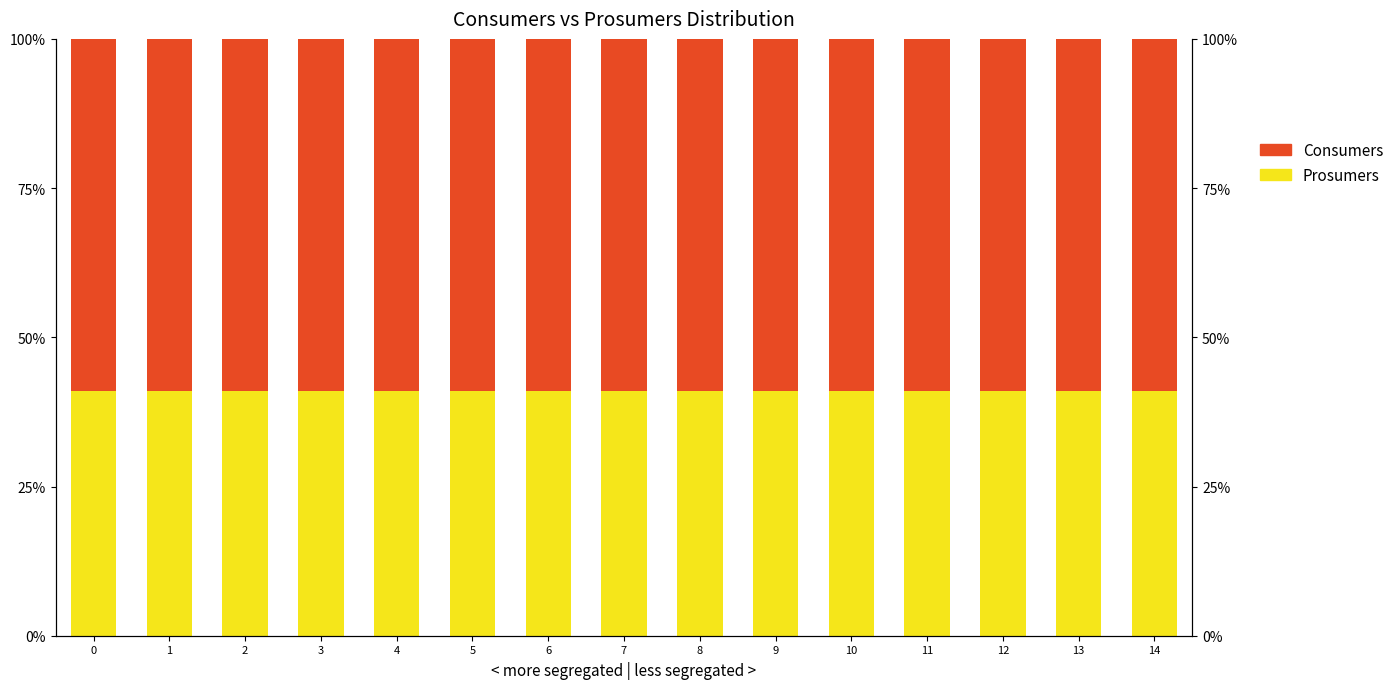

Which series has the widest spread of values?

Prosumers